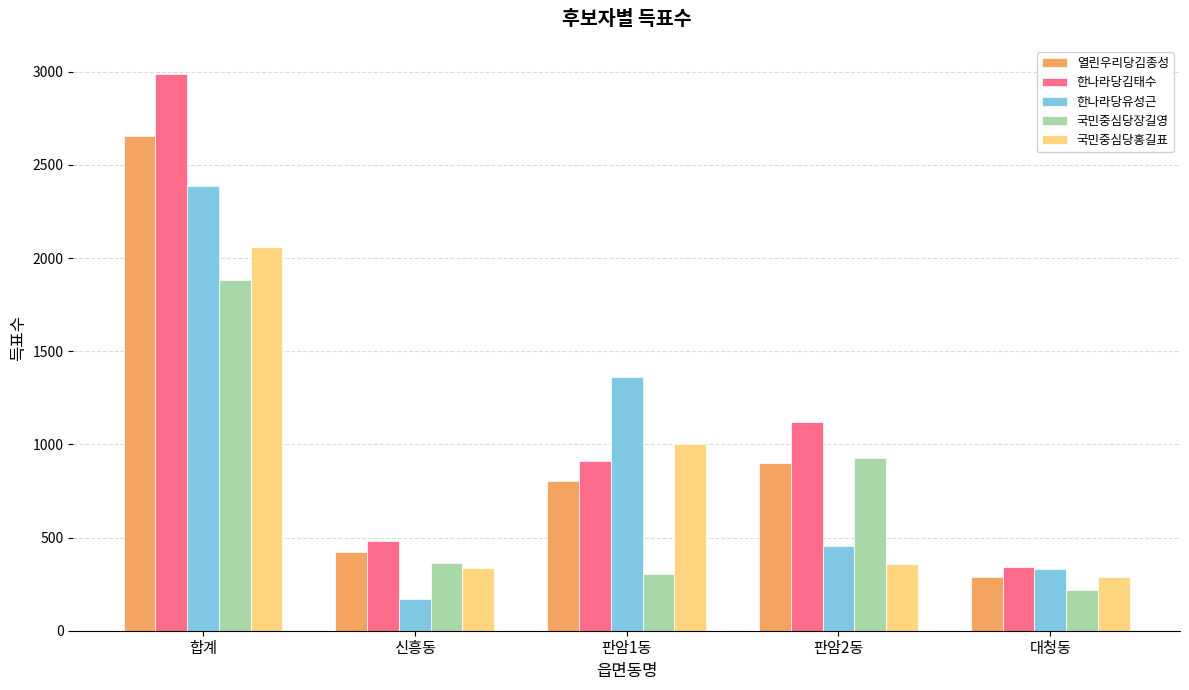

At how many categories does at least one series exceed 1677?

1